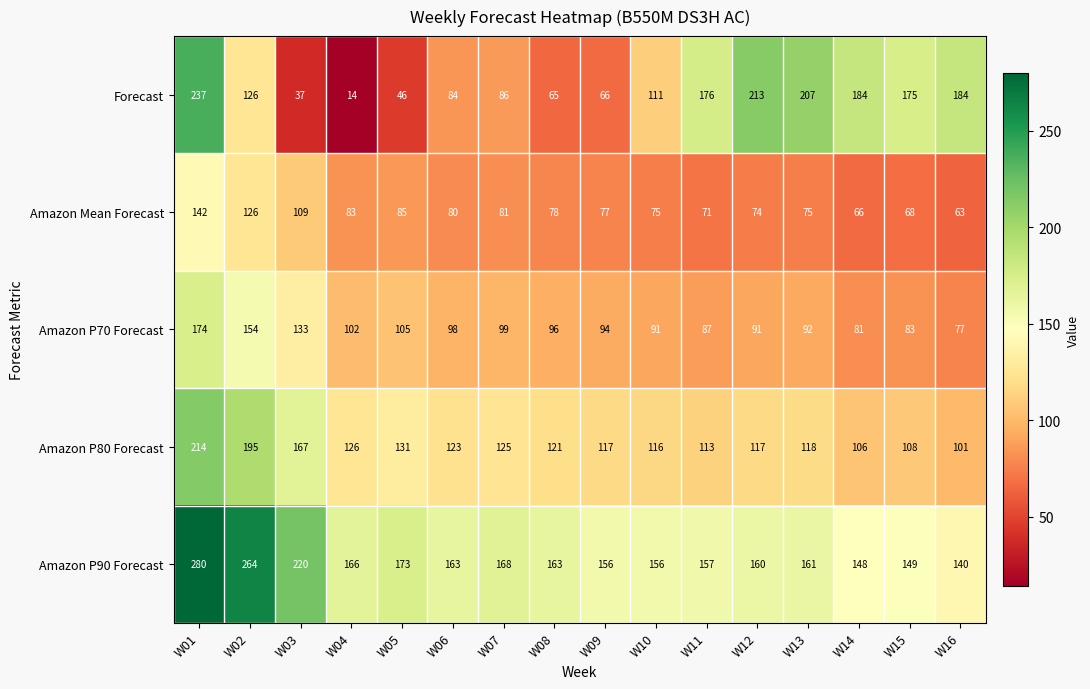

At which category is the sum across all series the highest?

W01